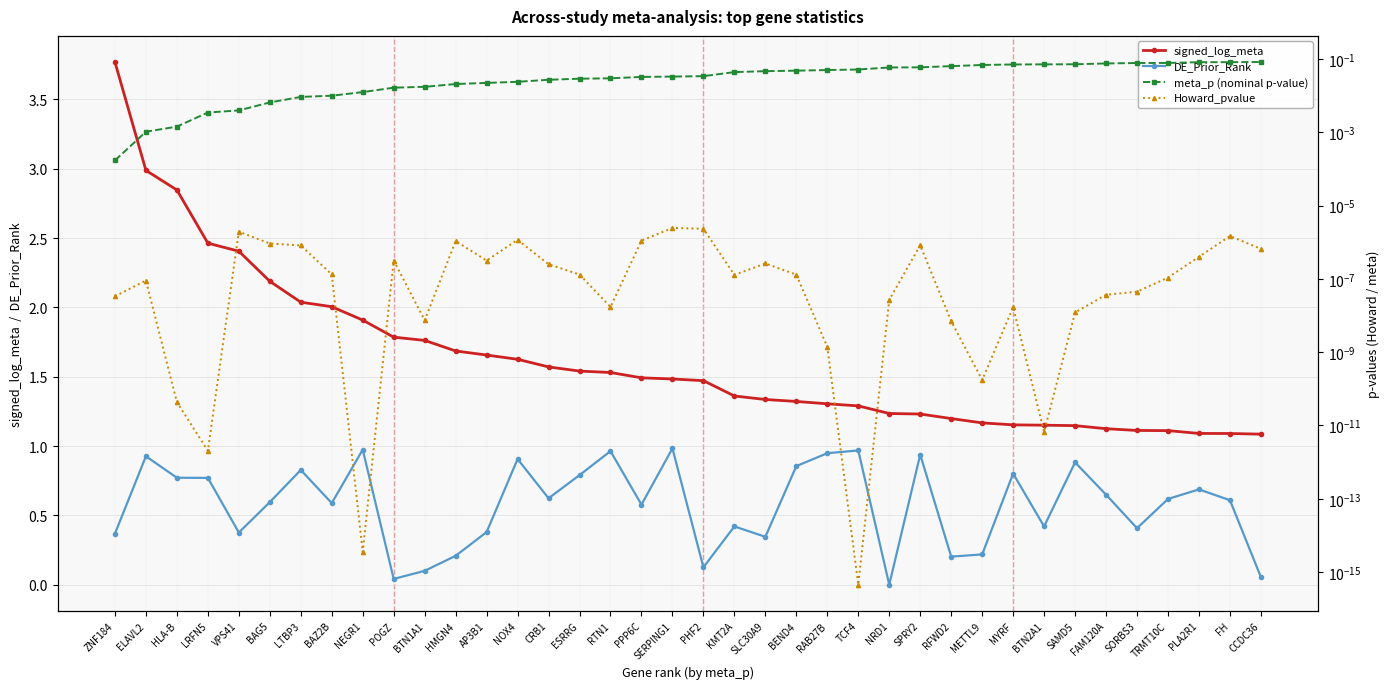

List the series in order of their peak value, lowest first.

Howard_pvalue, meta_p (nominal p-value), DE_Prior_Rank, signed_log_meta